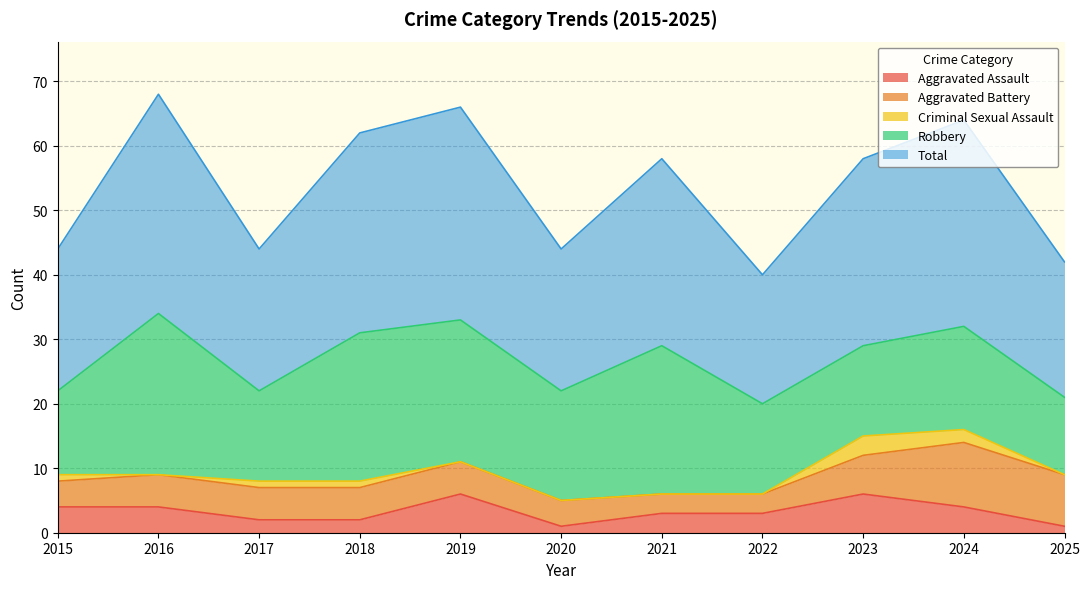

What is the total value across all series at 2015?

44